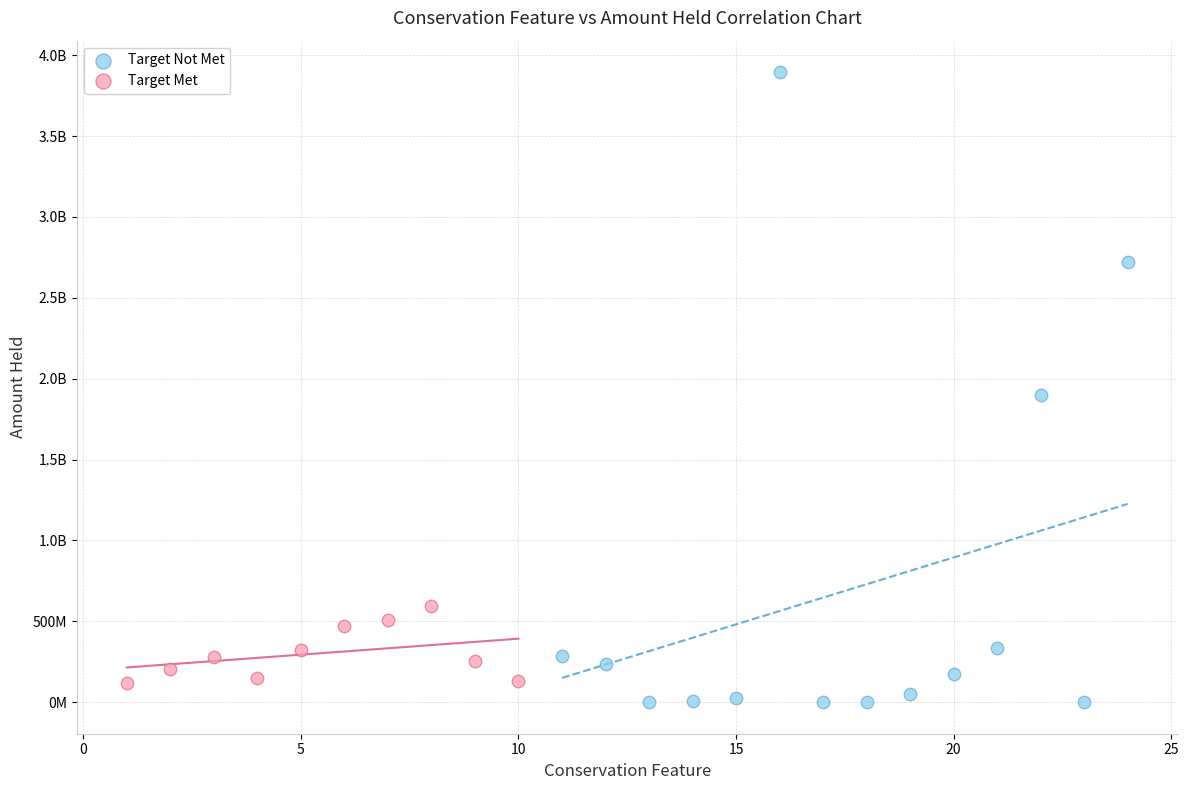

What are all the series names shown in the legend?

Target Not Met, Target Met